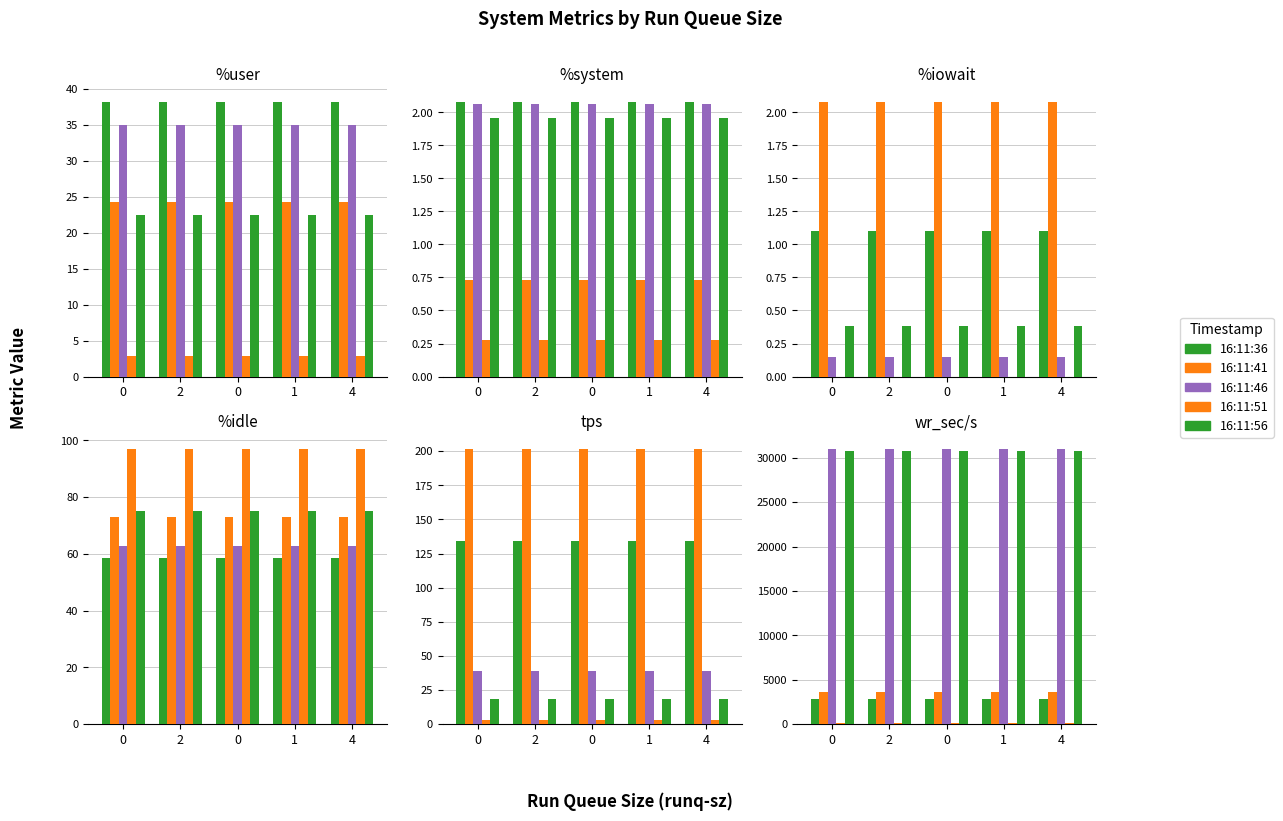

What is the sum of the 16:11:46 values at 0 and 1?

70.1